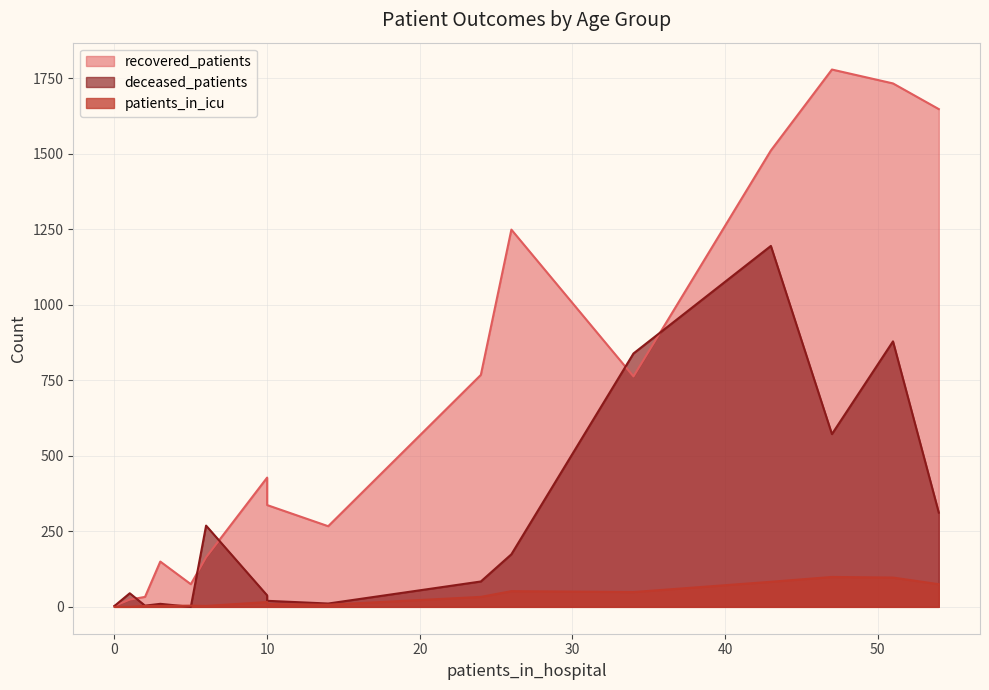

Rank the series by their average value, from lowest to highest.

patients_in_icu, deceased_patients, recovered_patients